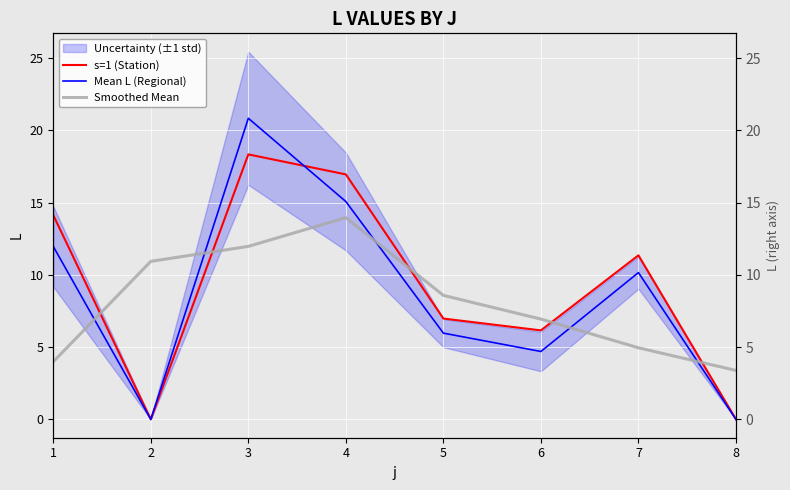

Reading right to left, what are all the values shown in this chart?

s=1 (Station): 8=0.0	7=11.3	6=6.2	5=7.0	4=16.9	3=18.3	2=0.0	1=14.1
Mean L (Regional): 8=0.0	7=10.2	6=4.7	5=6.0	4=15.1	3=20.8	2=0.0	1=12.0
Smoothed Mean: 8=3.4	7=5.0	6=6.9	5=8.6	4=14.0	3=12.0	2=10.9	1=4.0